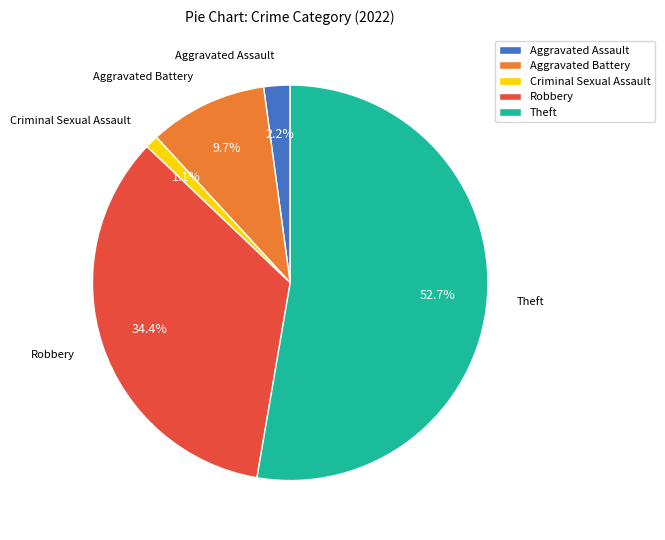

Between Aggravated Battery and Criminal Sexual Assault, which is larger?

Aggravated Battery